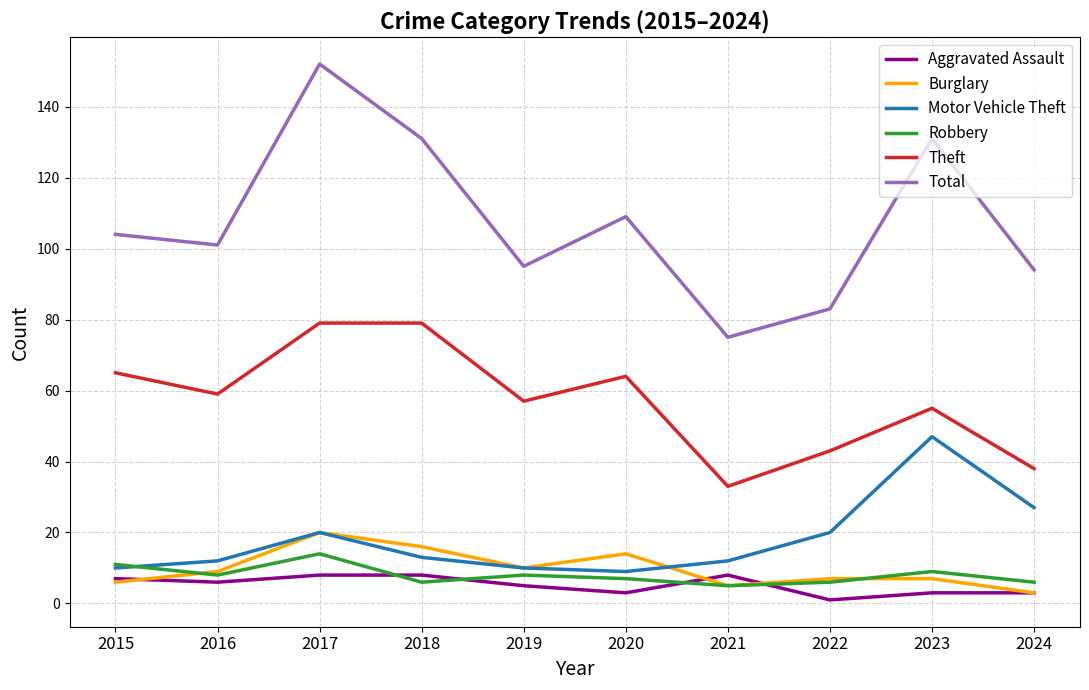

True or false: Total and Motor Vehicle Theft cross at least once.

False